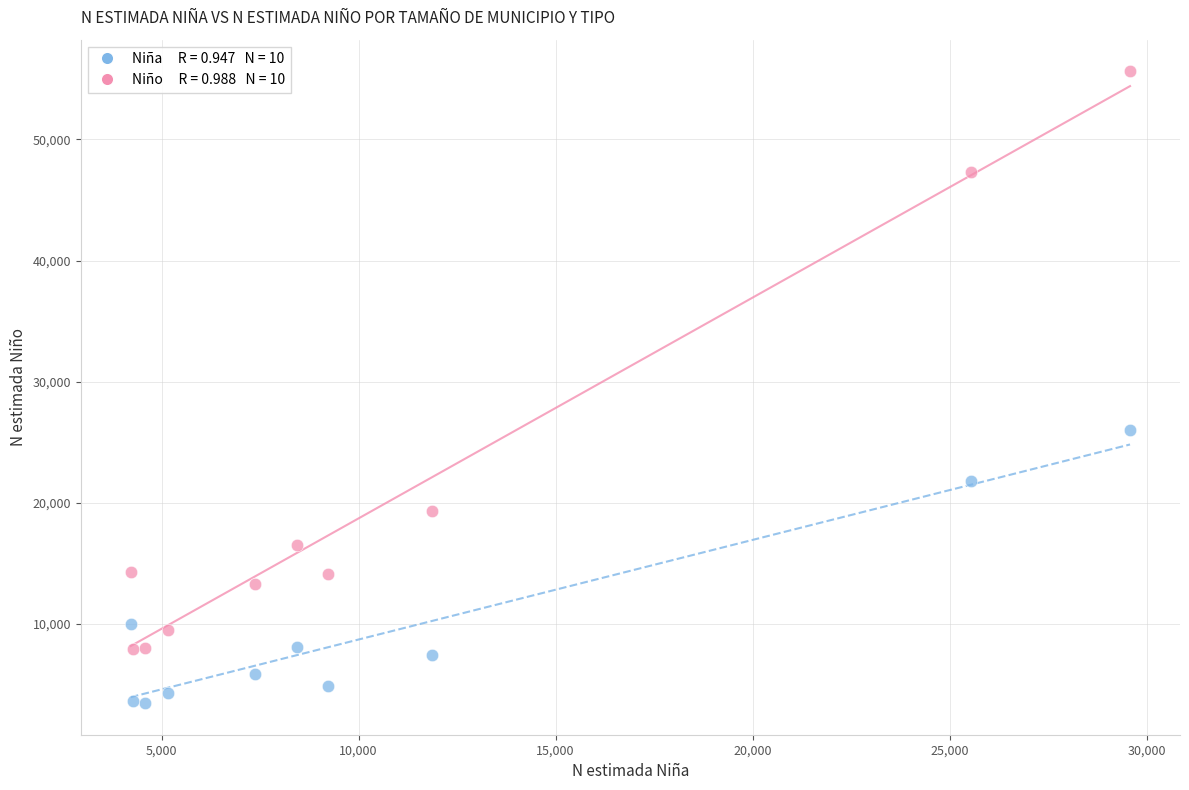

Across all data points, what is the range of X values (max minus min)?

25361